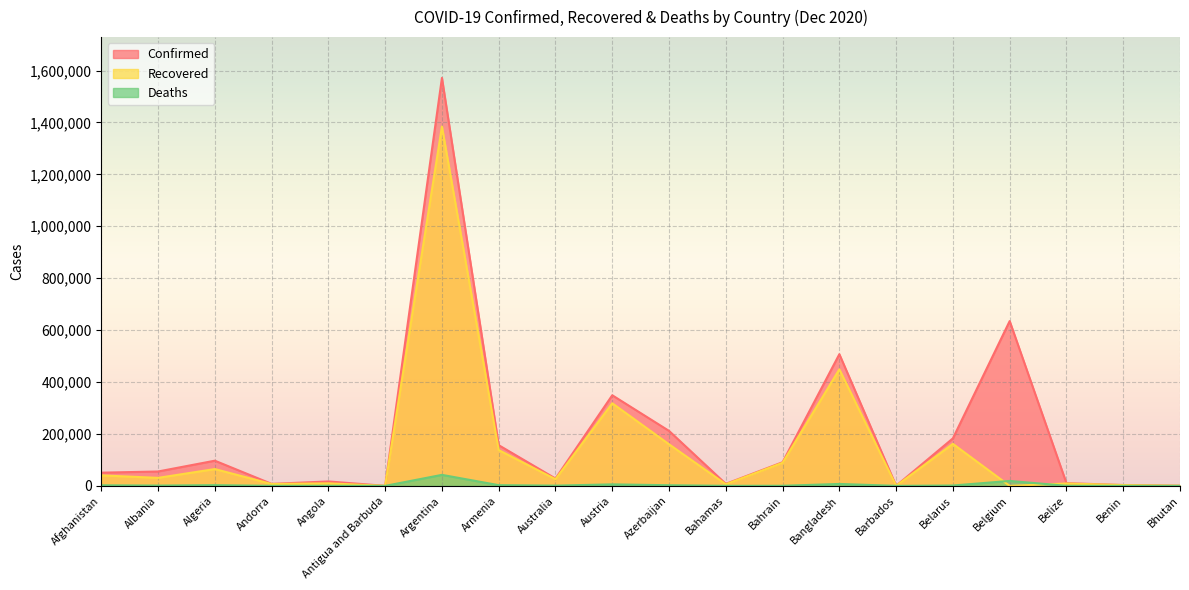

At which category does Deaths reach its first local peak?

Algeria